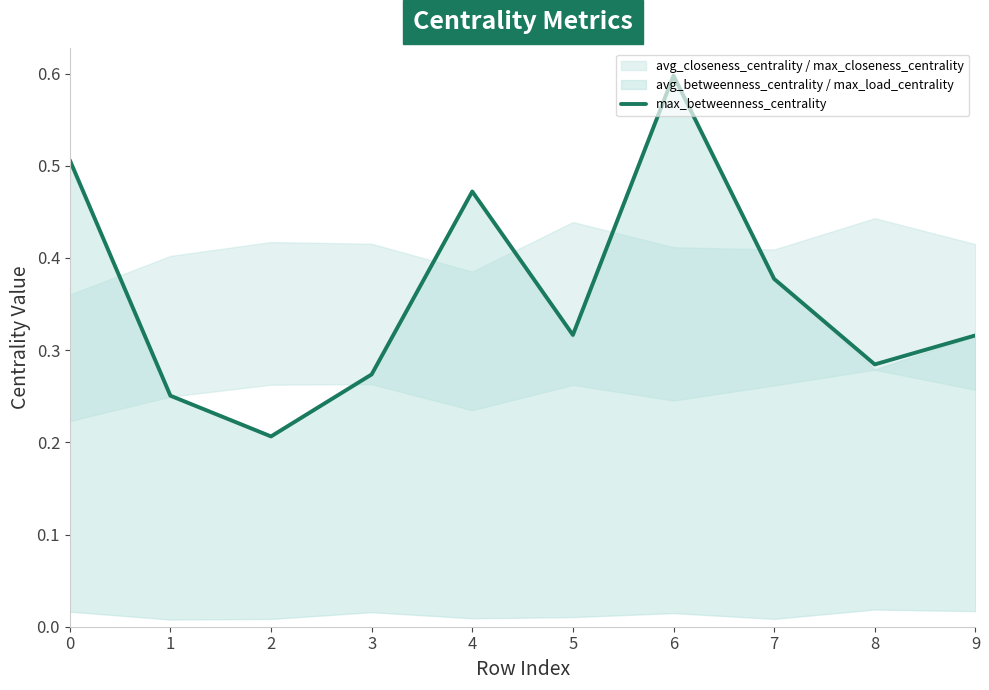

What is the approximate value at 0?

0.5